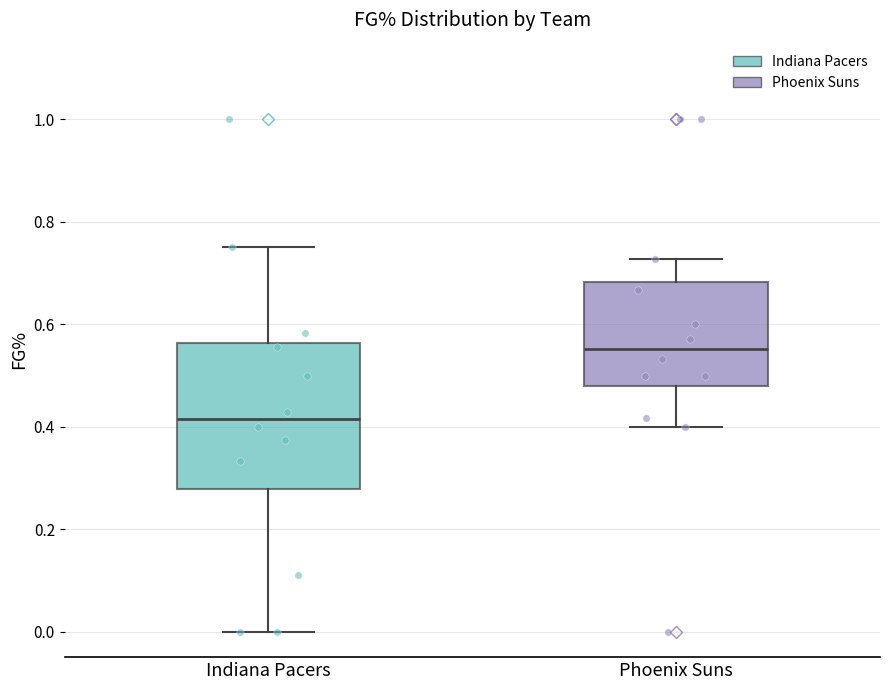

Comparing the boxes themselves (not the whiskers), which one is the tallest?

Indiana Pacers